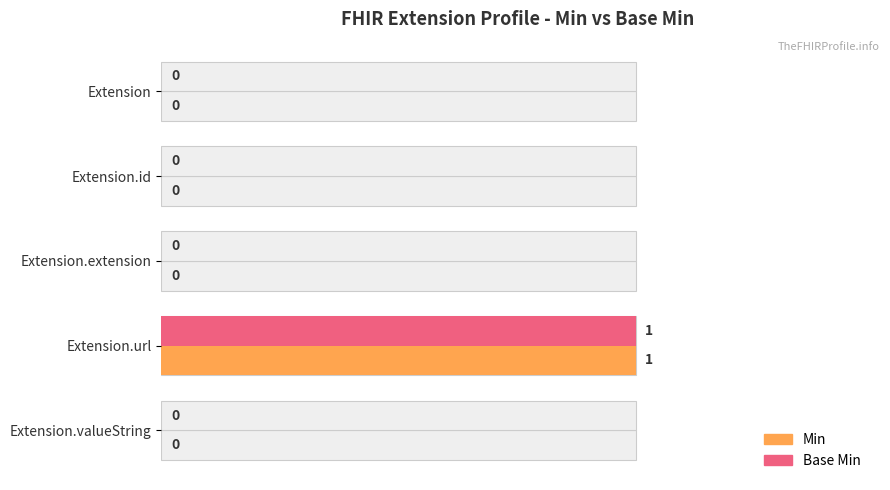

How many distinct data groups are displayed?

2